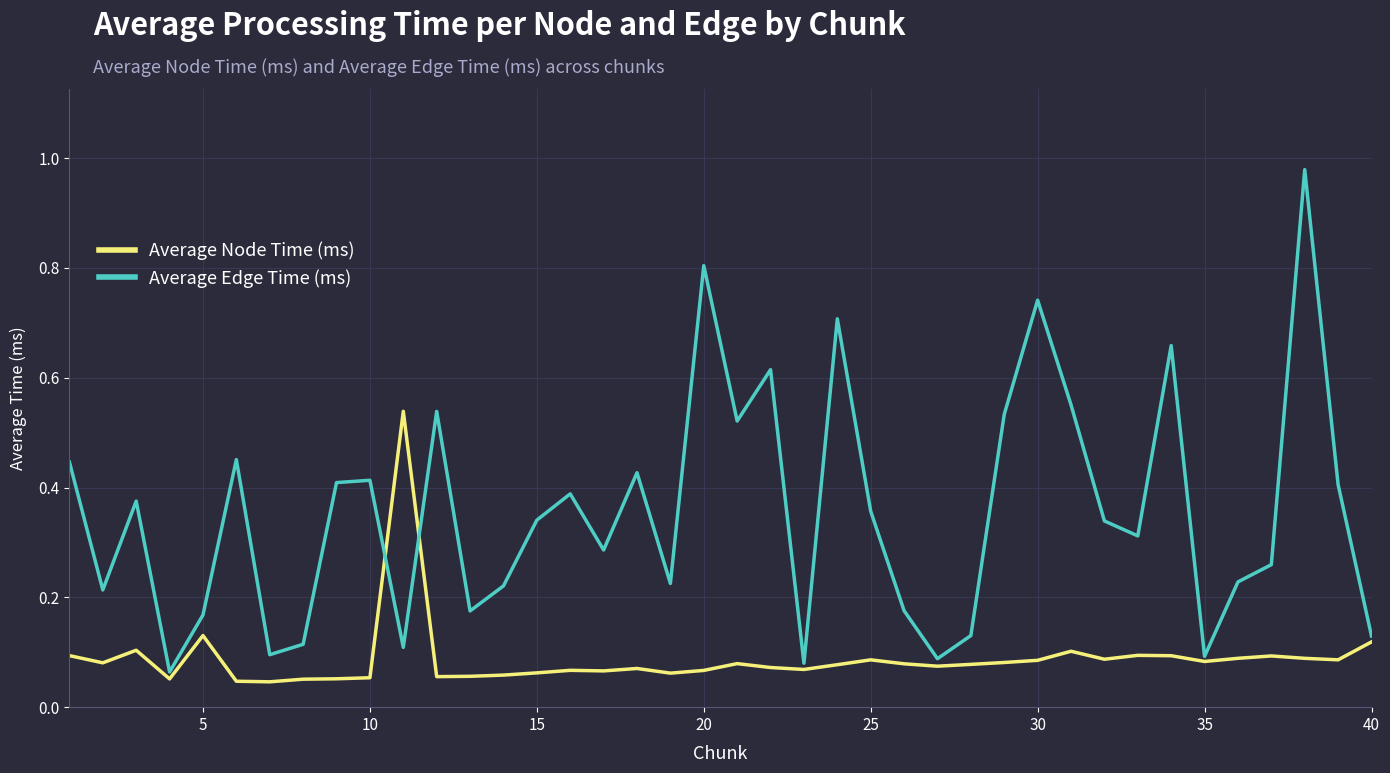

Rank the series by their average value, from lowest to highest.

Average Node Time (ms), Average Edge Time (ms)